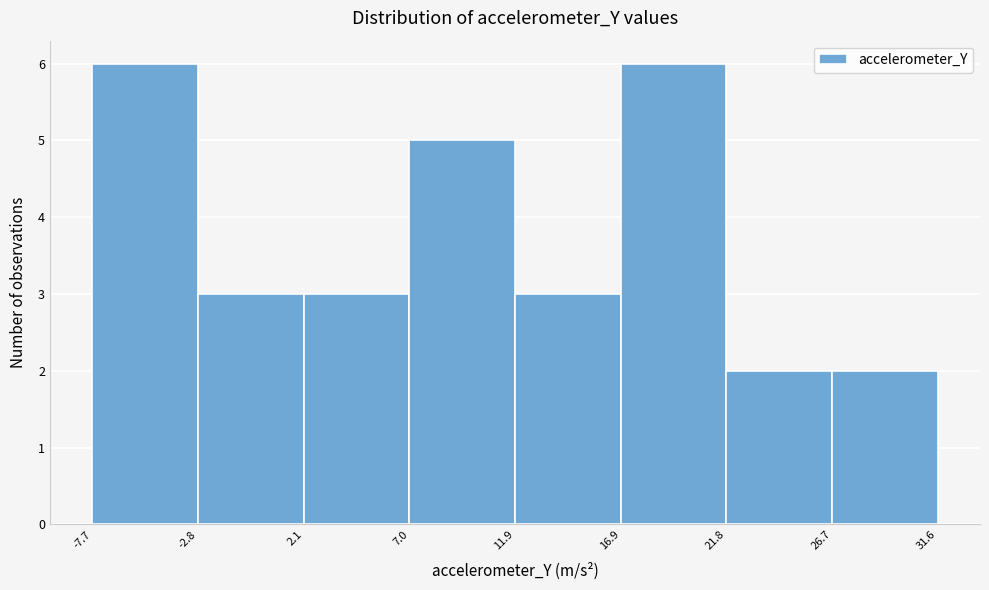

How tall is the bar that spans 16.9 to 21.8 on the x-axis? The values are not printed on the chart, so give them approximately, as read against the axis.

6